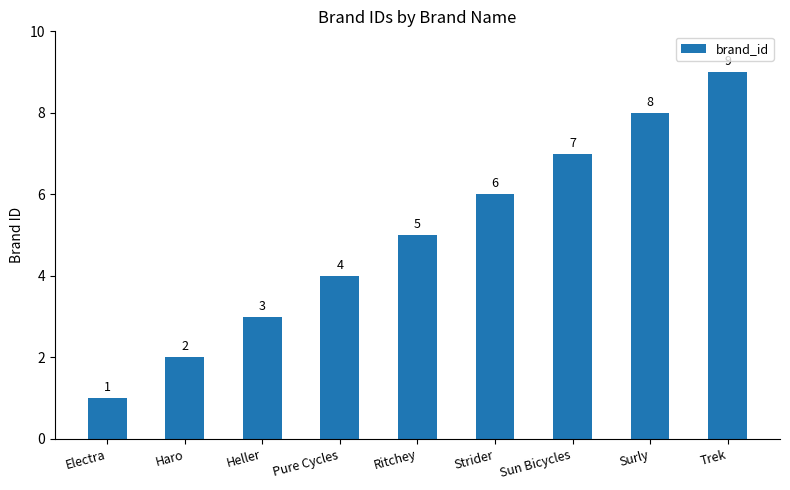

At which category does the chart reach its minimum across all series?

Electra